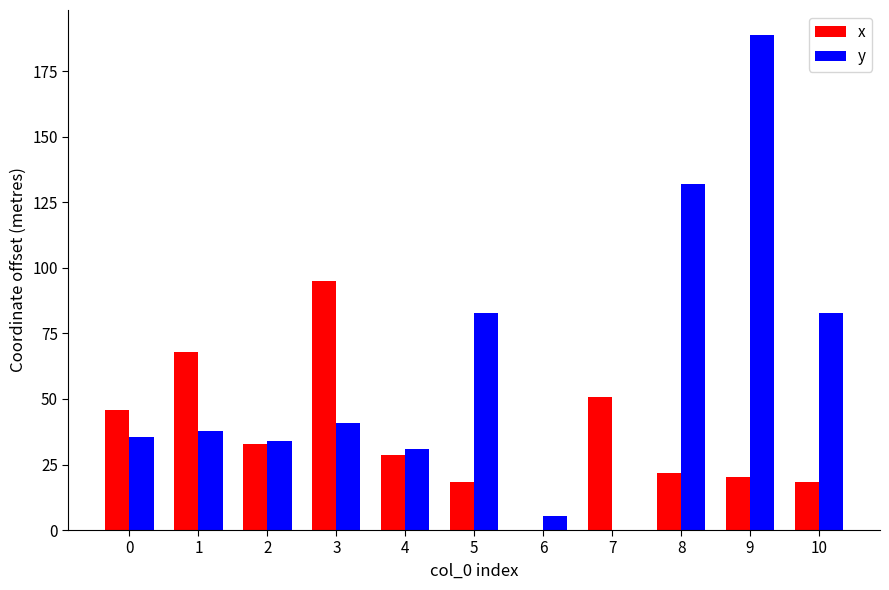

True or false: y has a value of -81.7 at 7.

False